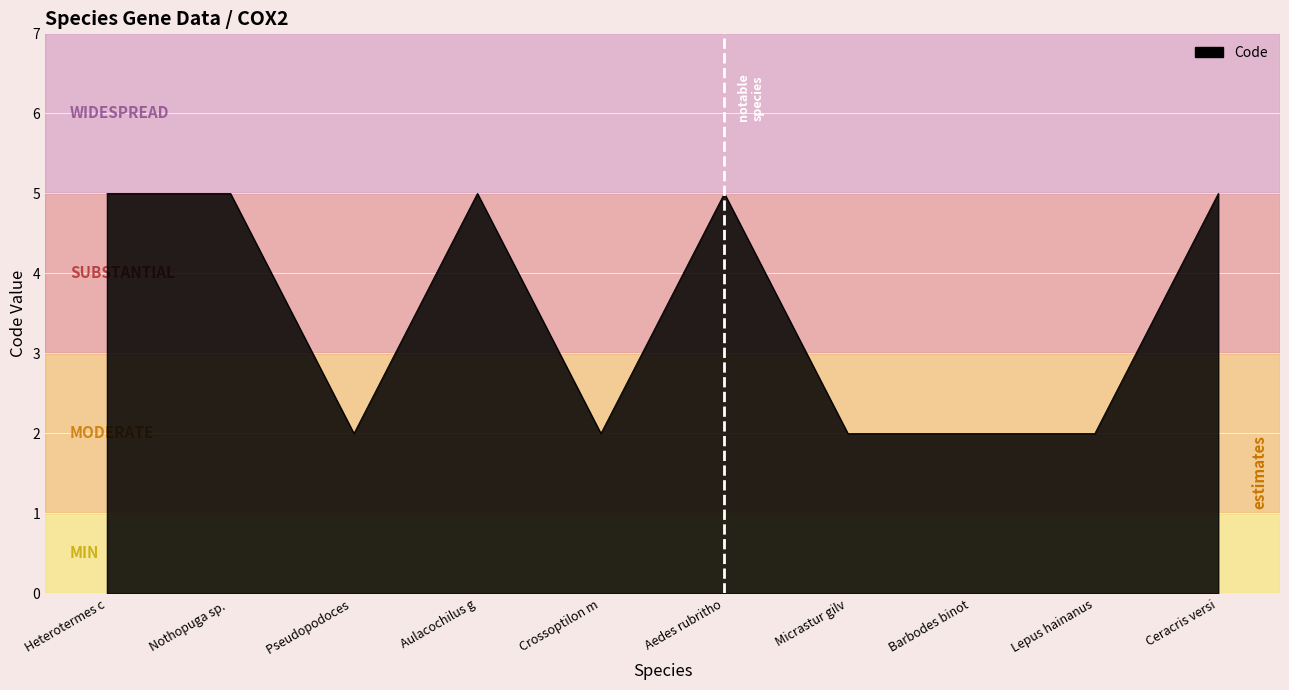

What position from the right is Lepus hainanus?

2